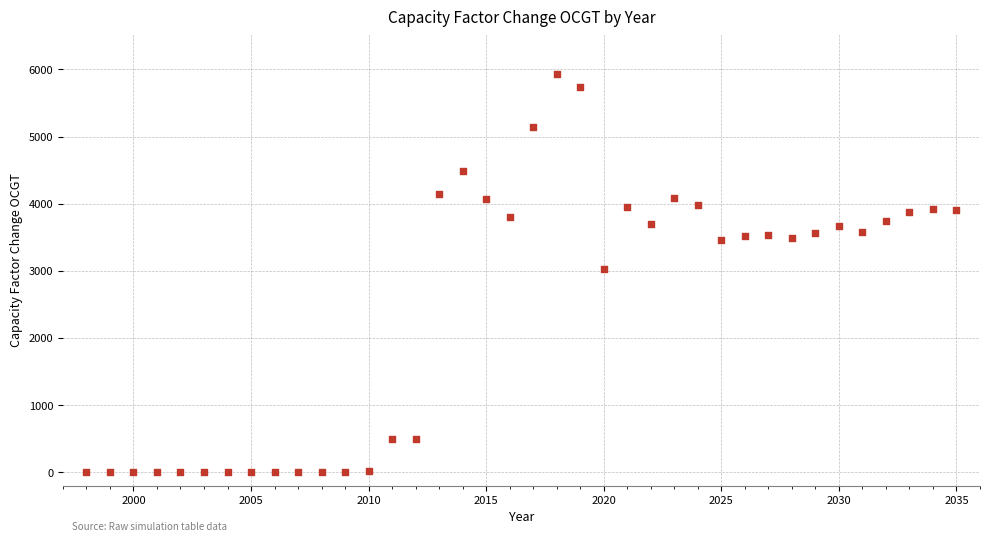

What is the range of X values (max minus min)?

37.0